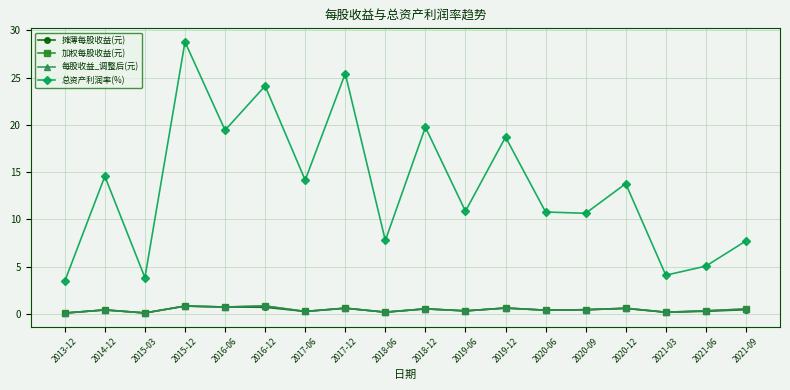

Does the chart have visible grid lines?

Yes